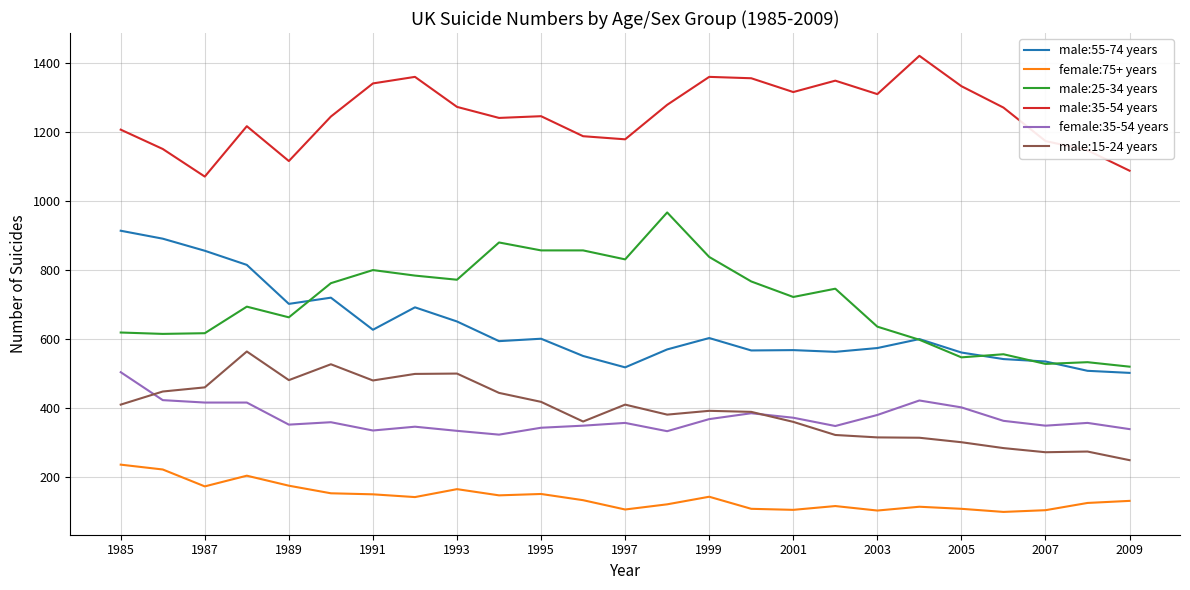

What is the smallest value displayed?

100